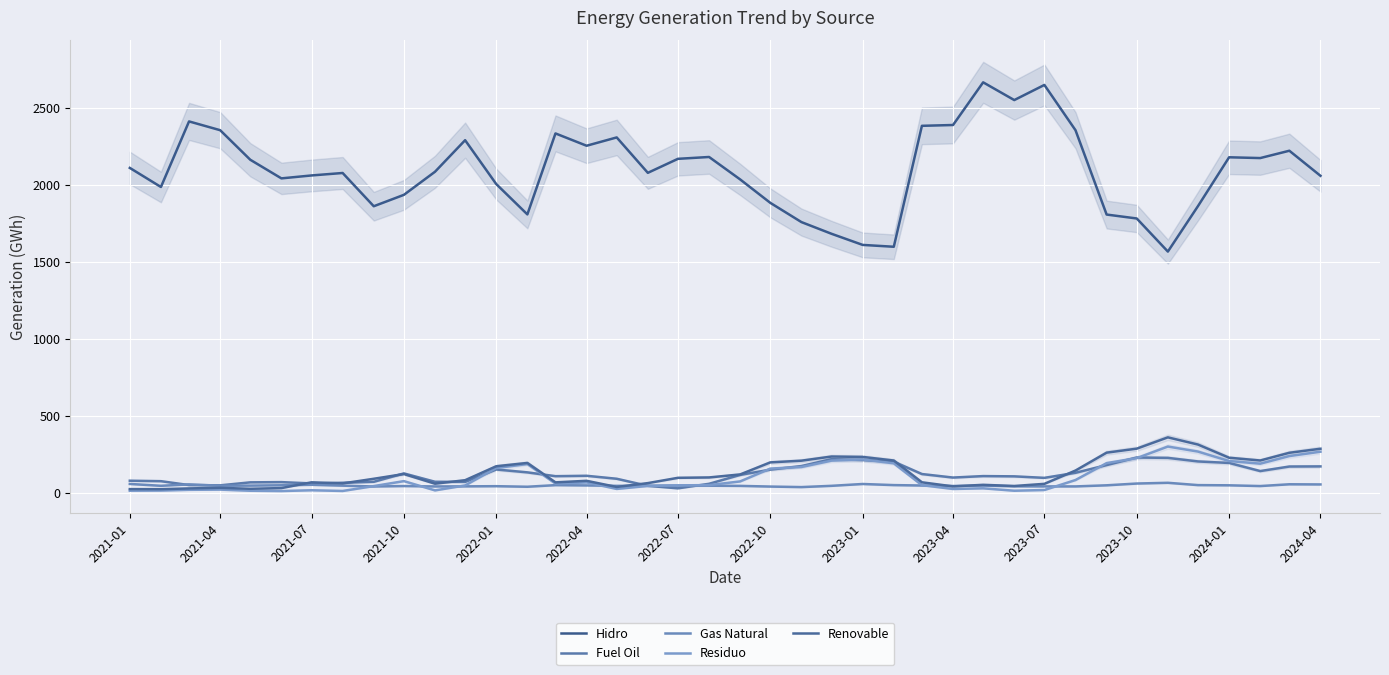

True or false: Renovable and Hidro intersect in this chart.

False